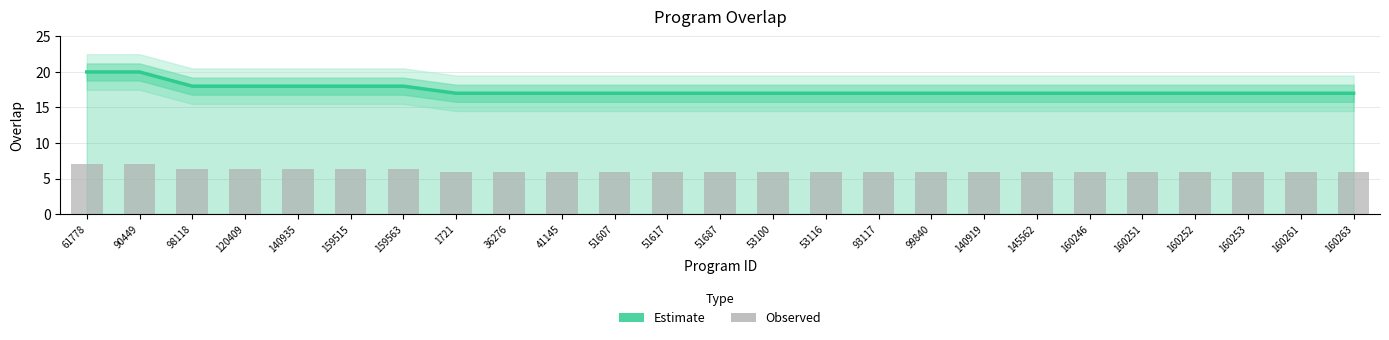

Which series has the largest total across all categories?

Estimate